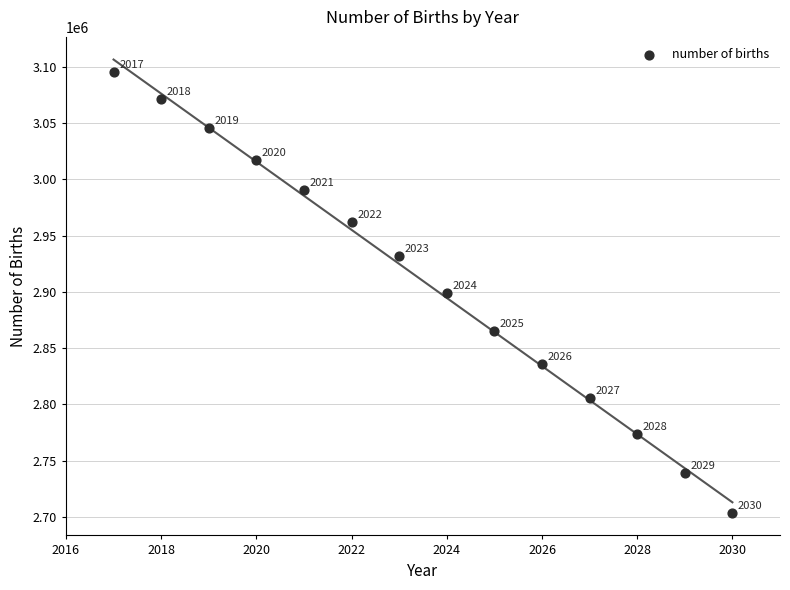

What is the range of Y values (max minus min)?

391800